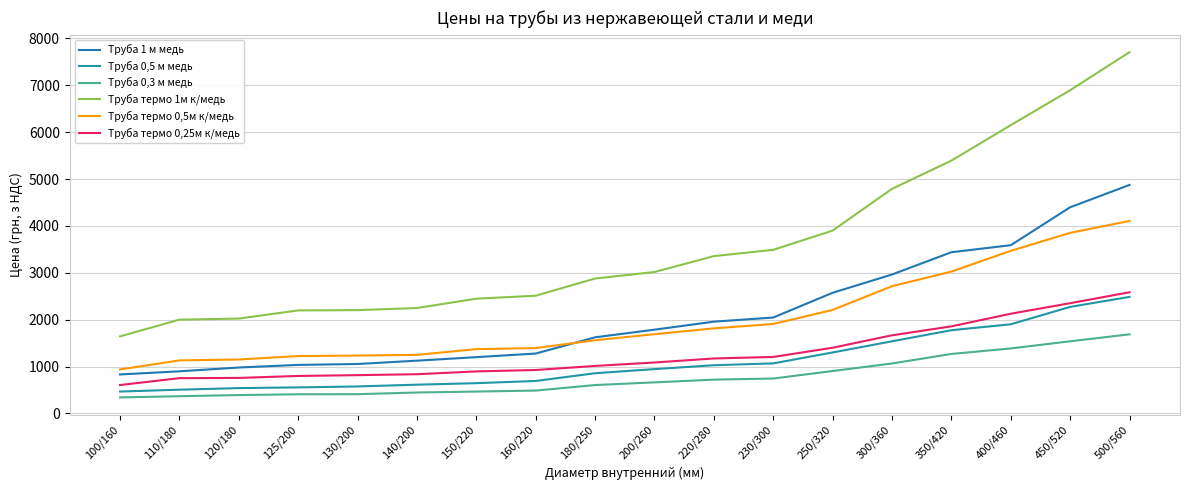

List the series in order of their peak value, lowest first.

Труба 0,3 м медь, Труба 0,5 м медь, Труба термо 0,25м к/медь, Труба термо 0,5м к/медь, Труба 1 м медь, Труба термо 1м к/медь